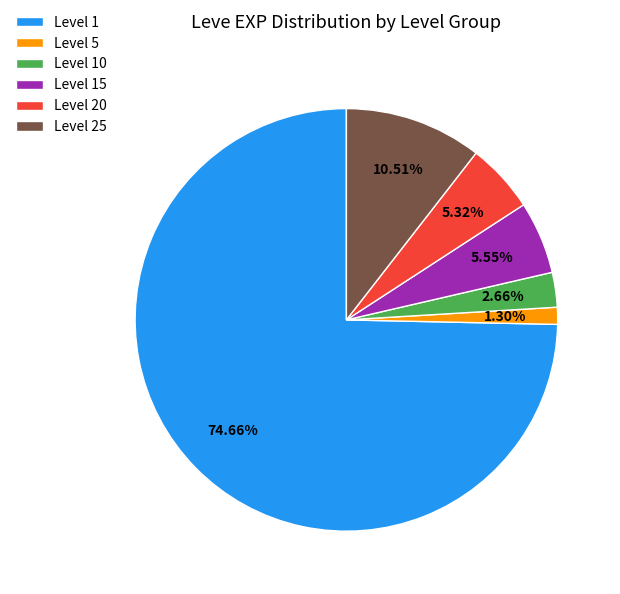

Is there any slice that represents more than half of the pie?

Yes